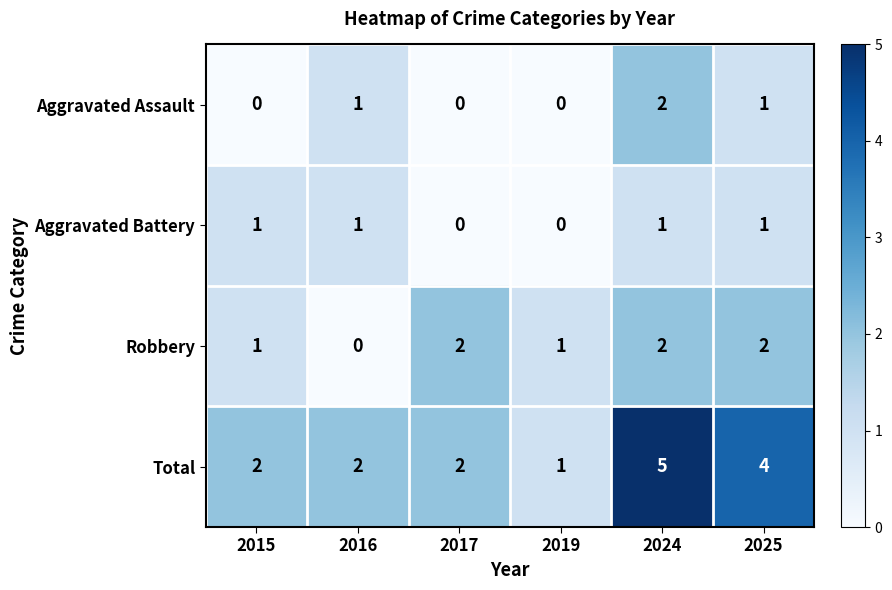

Reading left to right, list all the values displayed in this chart.

Aggravated Assault: 0	1	0	0	2	1
Aggravated Battery: 1	1	0	0	1	1
Robbery: 1	0	2	1	2	2
Total: 2	2	2	1	5	4